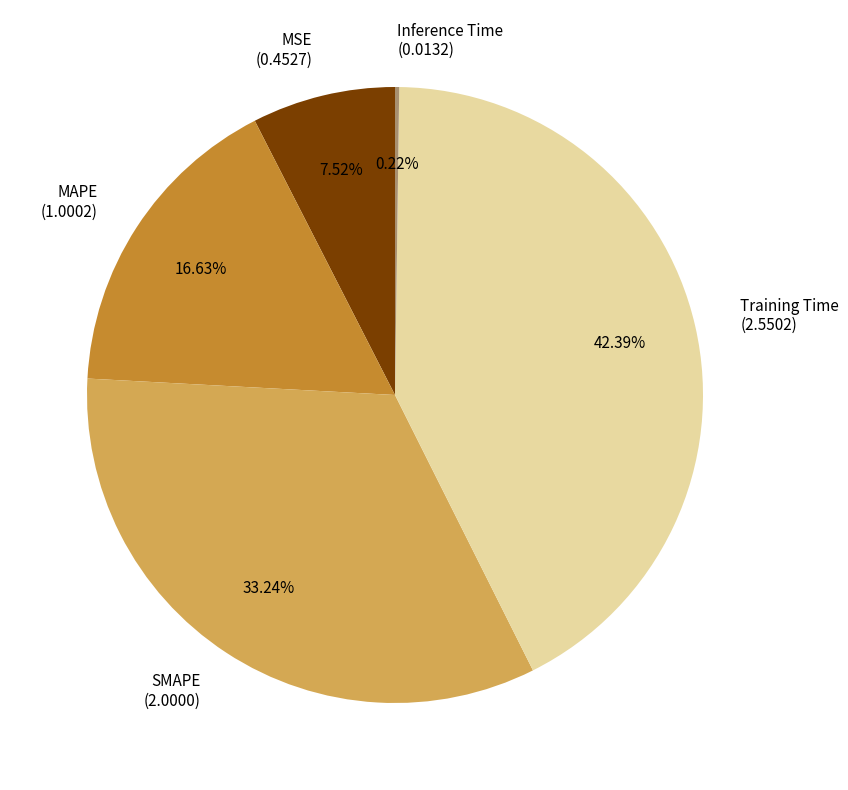

Between MAPE (1.0002) and MSE (0.4527), which is larger?

MAPE (1.0002)